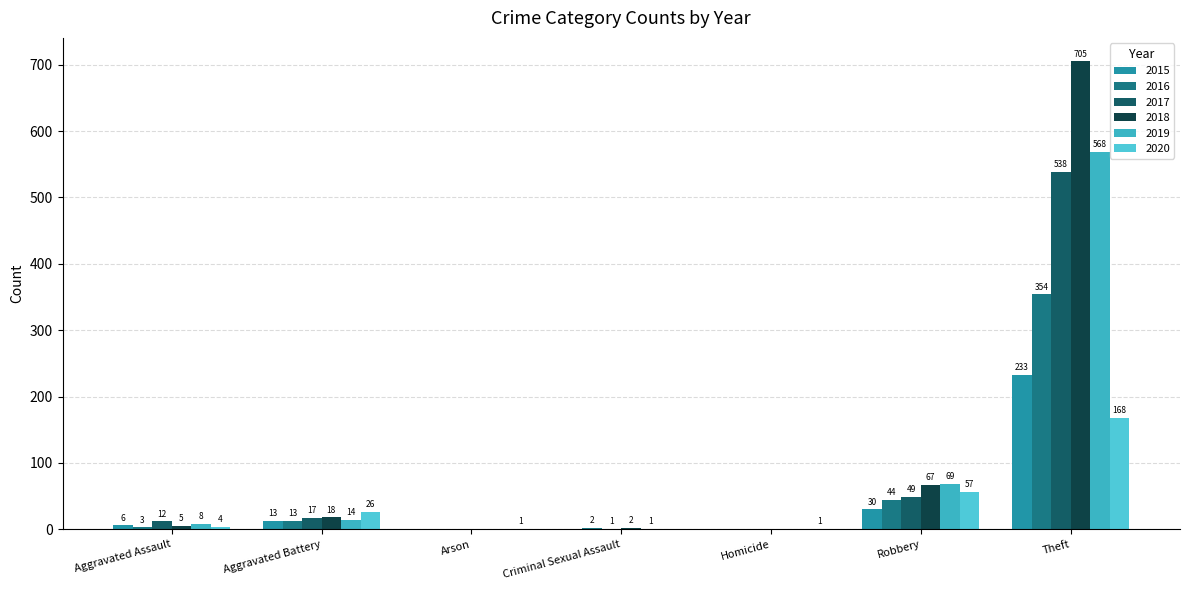

How many groups of bars are there?

7